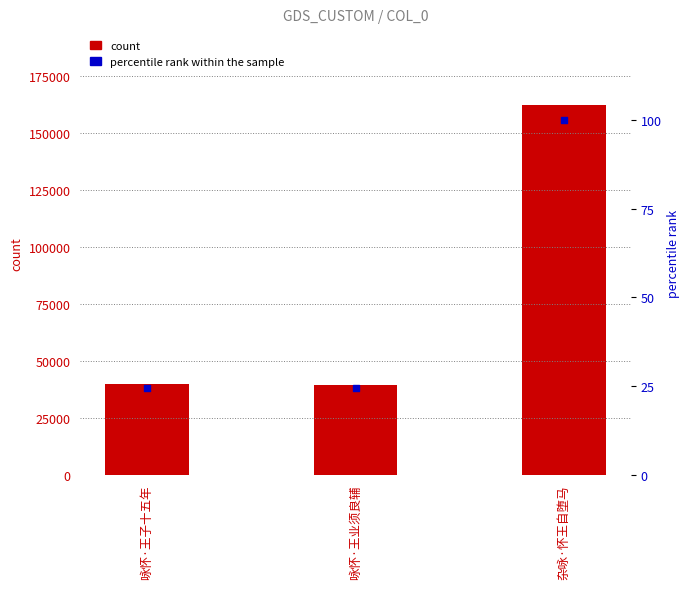

Which series reaches the minimum Y coordinate?

percentile rank within the sample